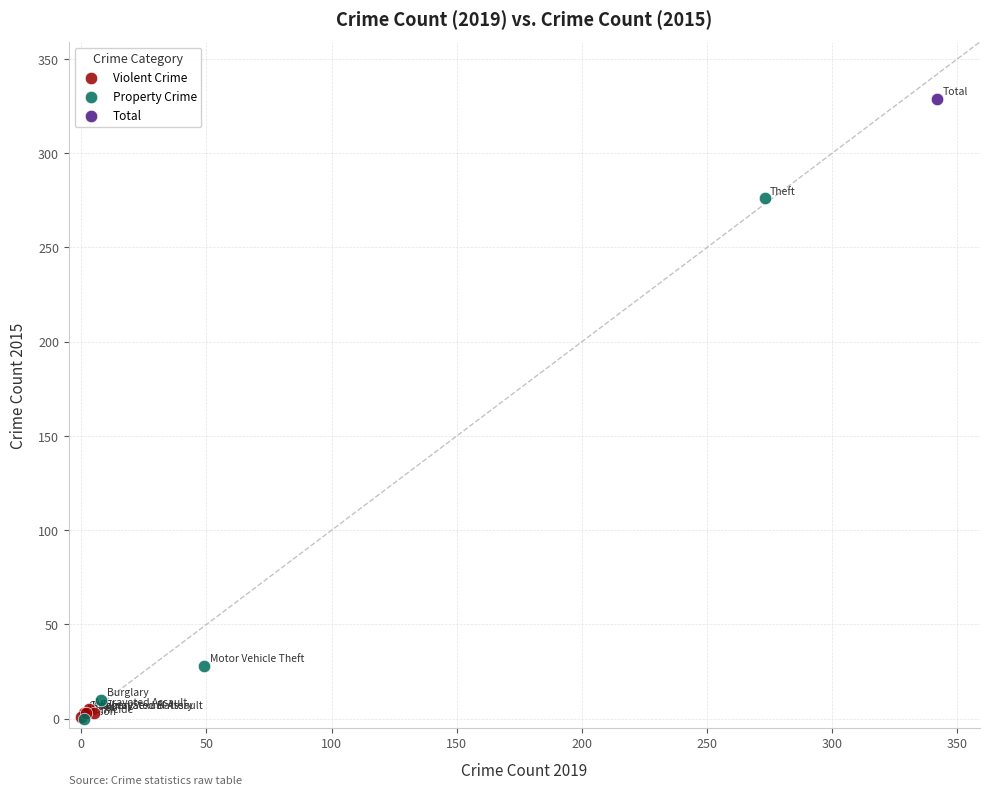

What are all the series names shown in the legend?

Violent Crime, Property Crime, Total